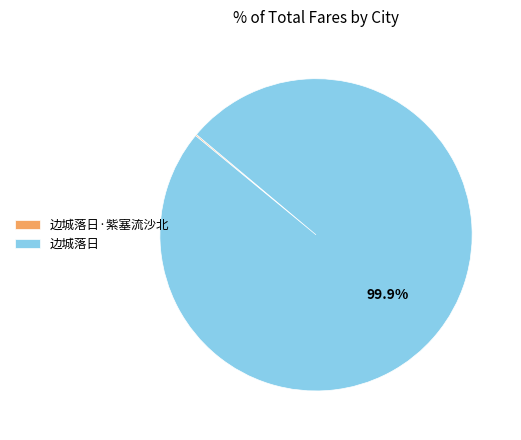

Does any single category account for the majority?

Yes